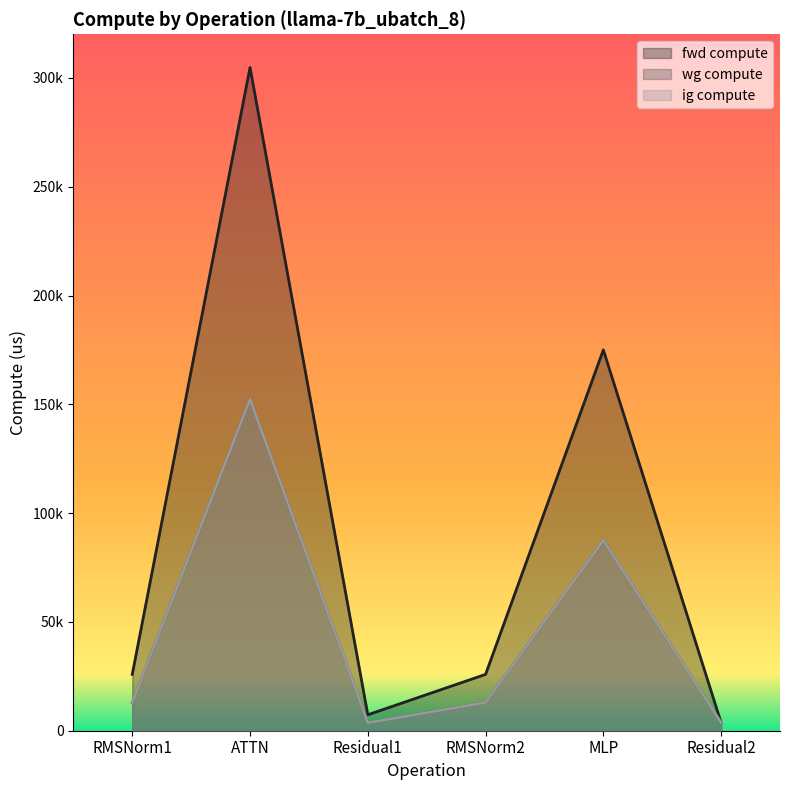

At which category is the sum across all series the highest?

ATTN